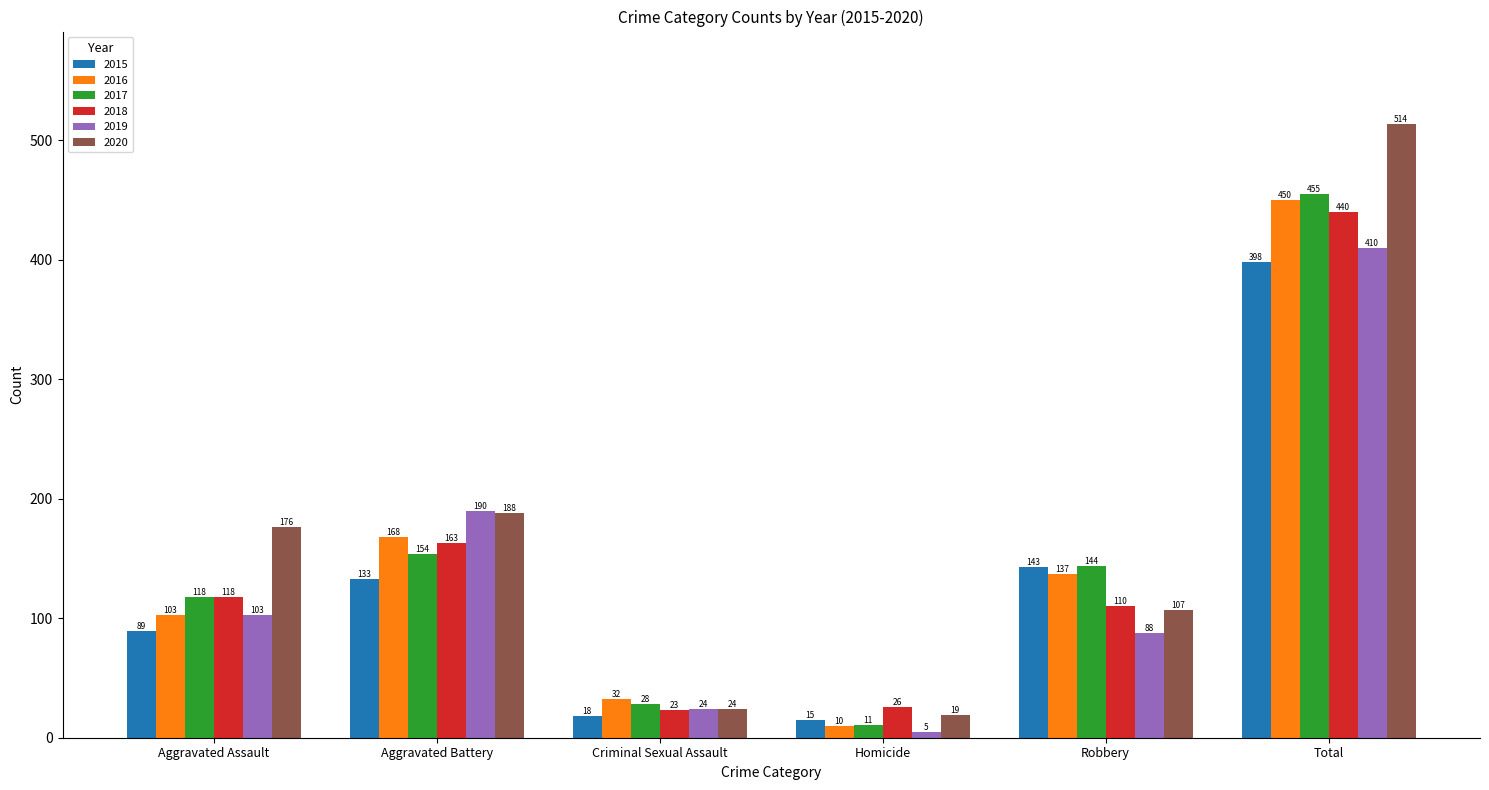

What is the difference between the highest and lowest values at Homicide?

21